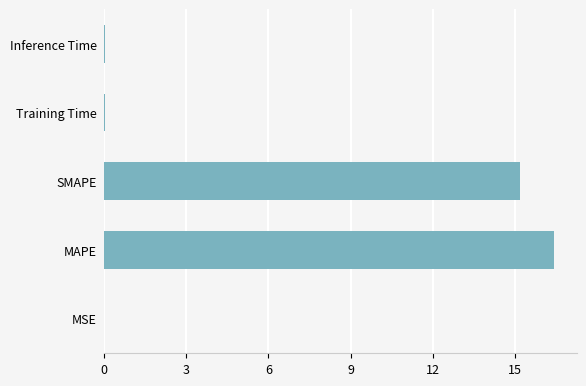

The value at Inference Time is 0.0. True or false?

True